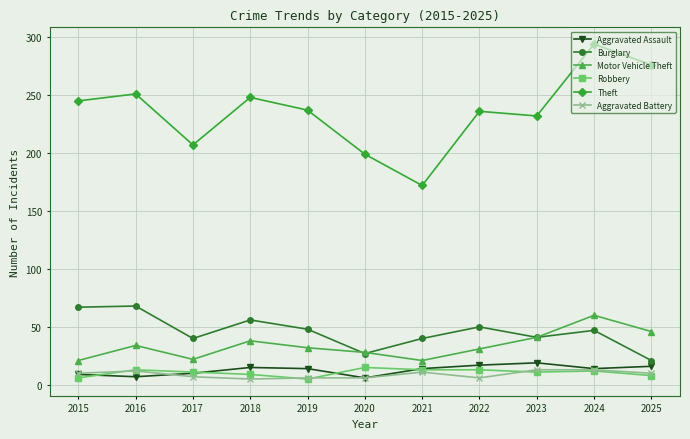

Is it true that Motor Vehicle Theft equals 36 at 2017?

False